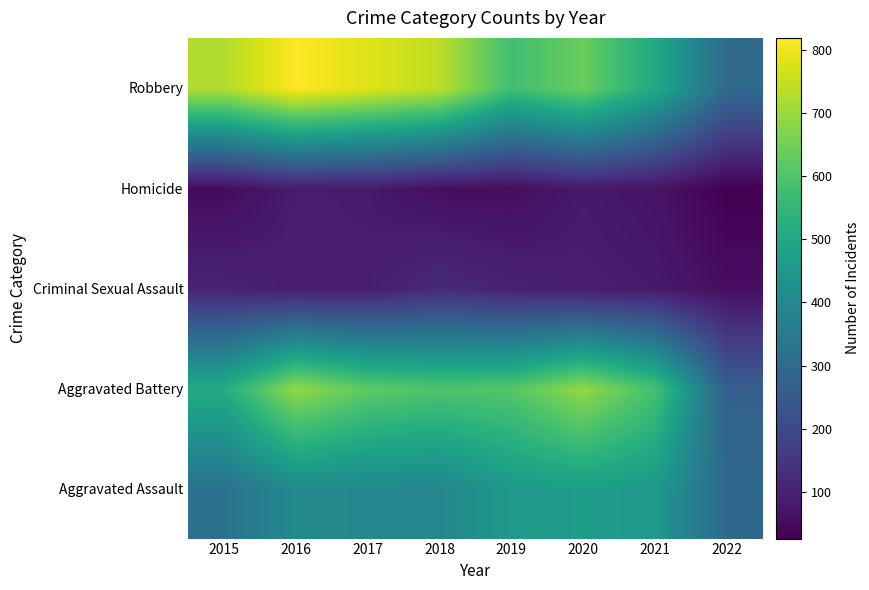

What is the total value across all series at 2018?

1911